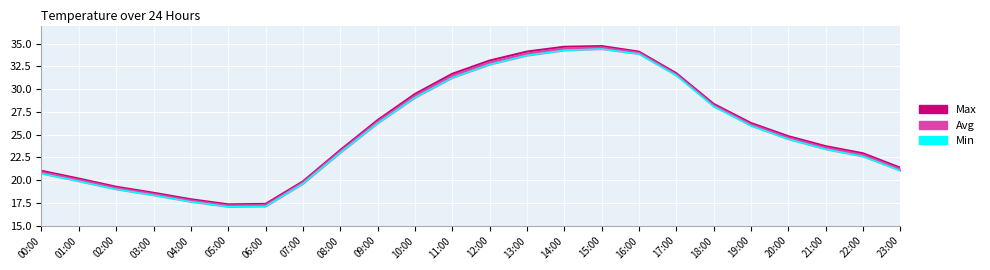

What is the label of the 5th point from the right?

19:00